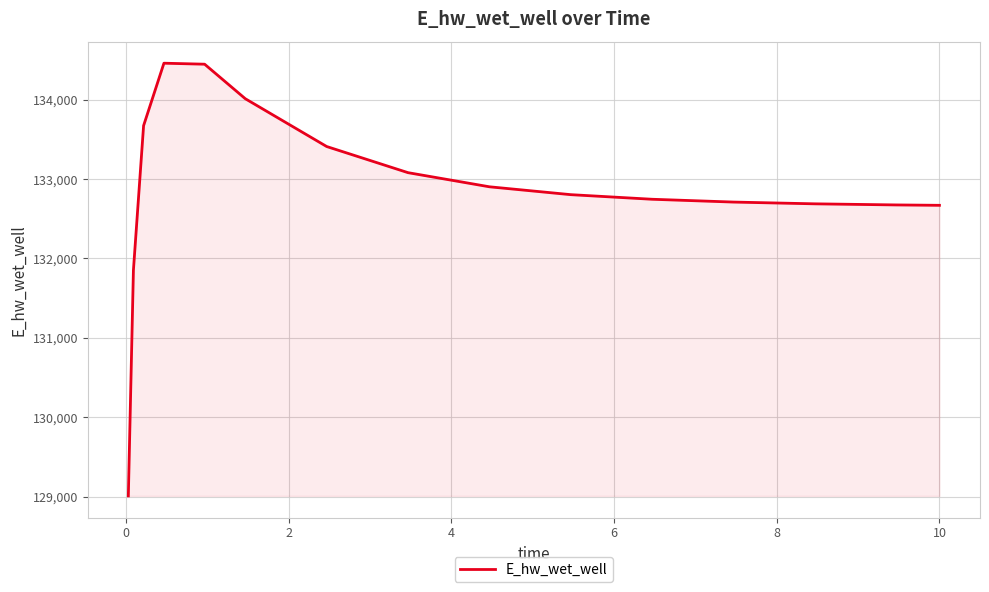

What is the maximum value shown in the chart?

134460.1